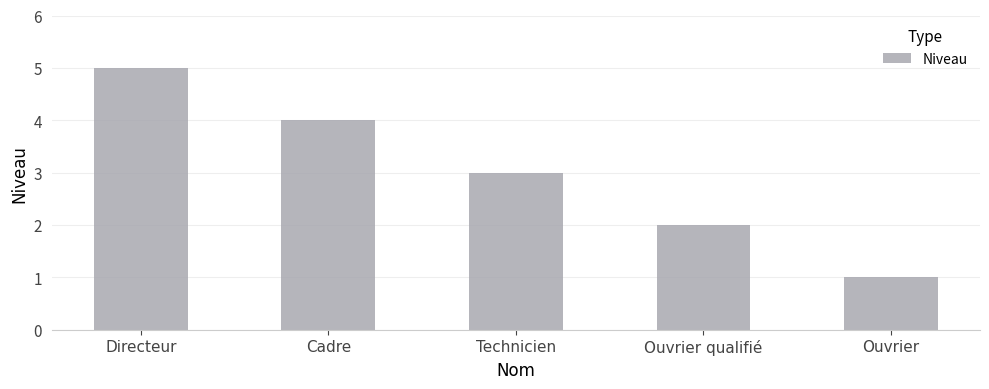

What is the sum of the values at Directeur and Ouvrier qualifié?

7